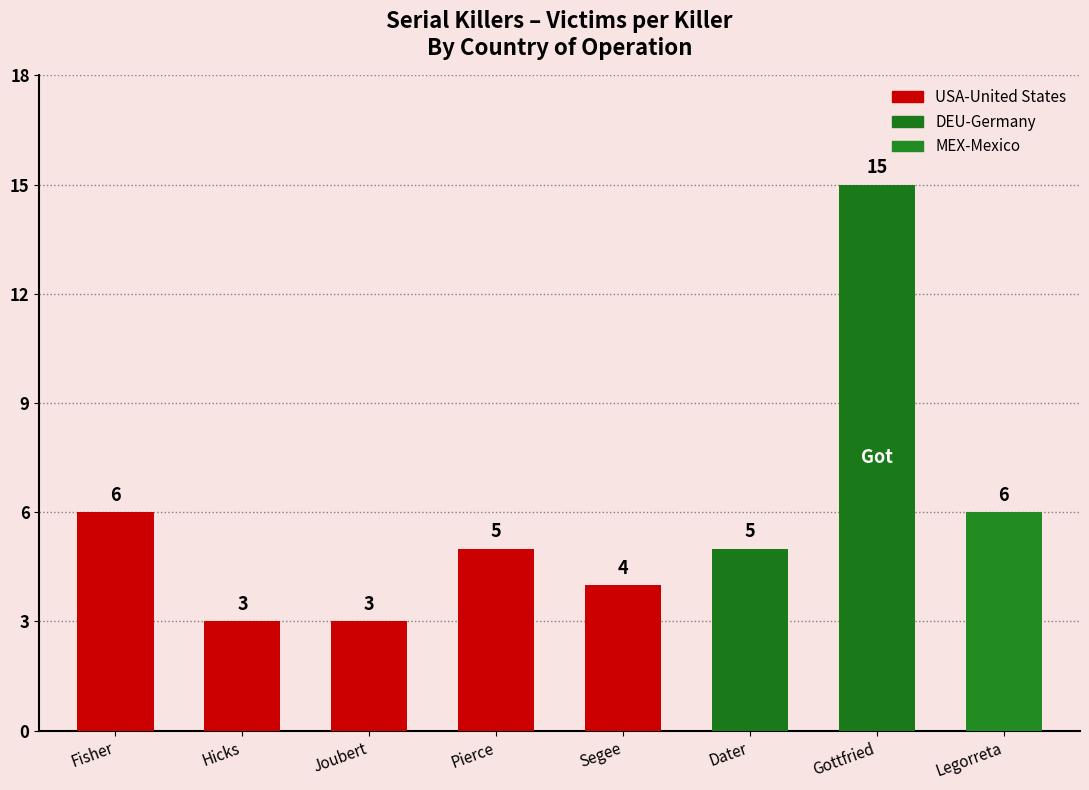

Reading left to right, what are all the values shown in this chart?

Fisher=6	Hicks=3	Joubert=3	Pierce=5	Segee=4	Dater=5	Gottfried=15	Legorreta=6